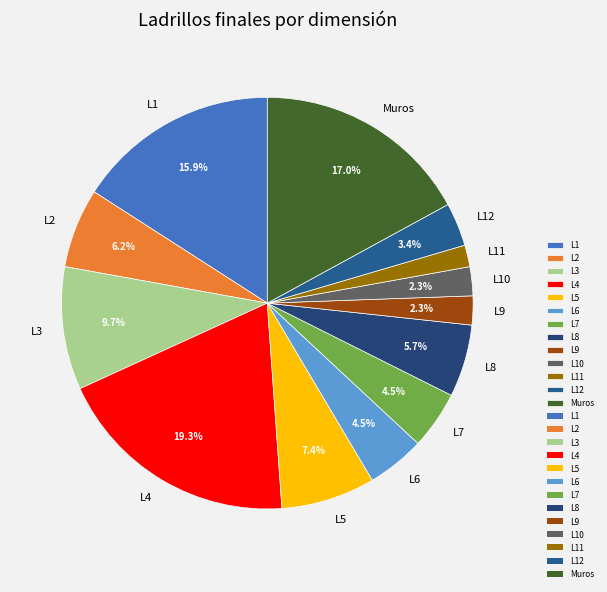

How many segments does this pie chart have?

13